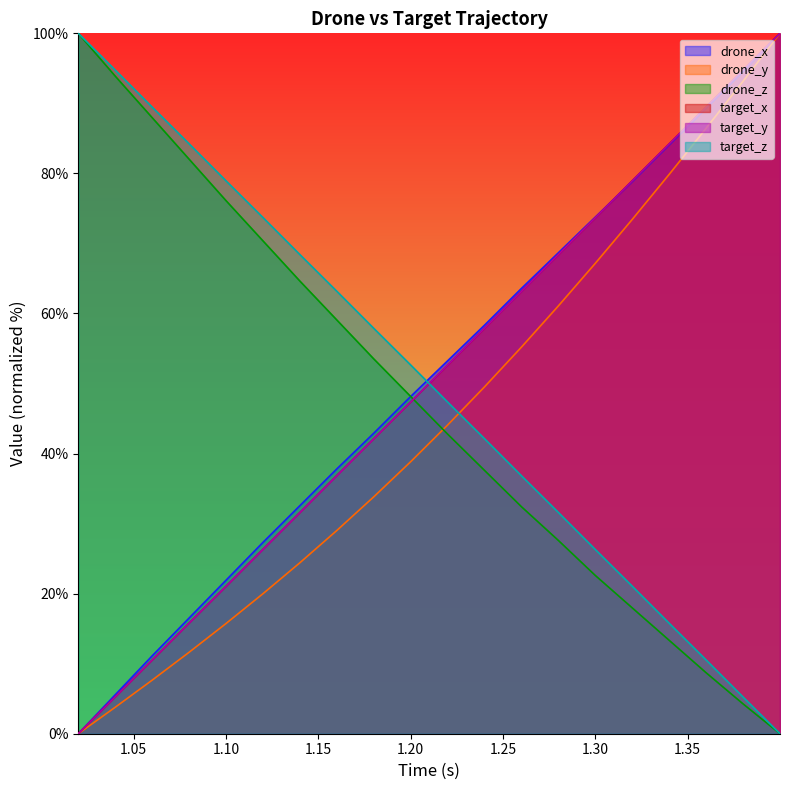

Where do drone_x and target_y first cross each other?

1.3 and 1.32